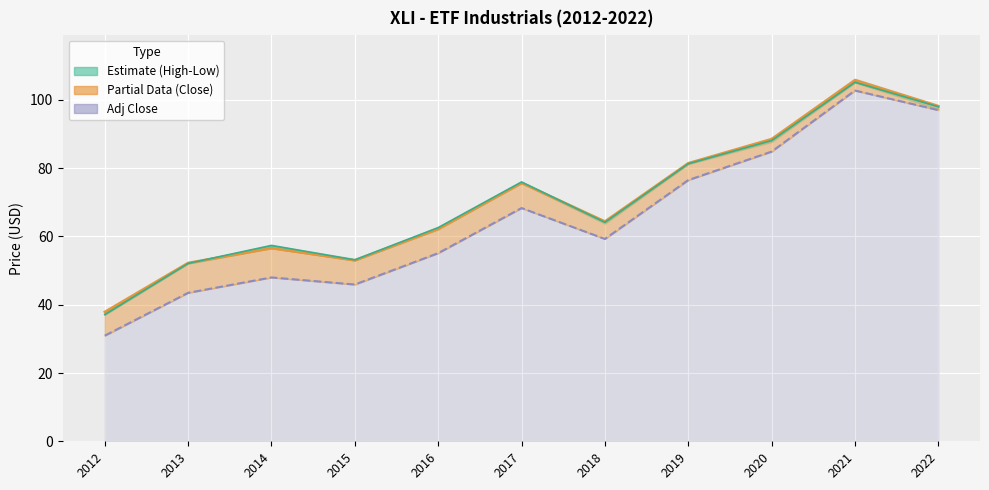

Does the chart display data point markers on the line(s)?

No